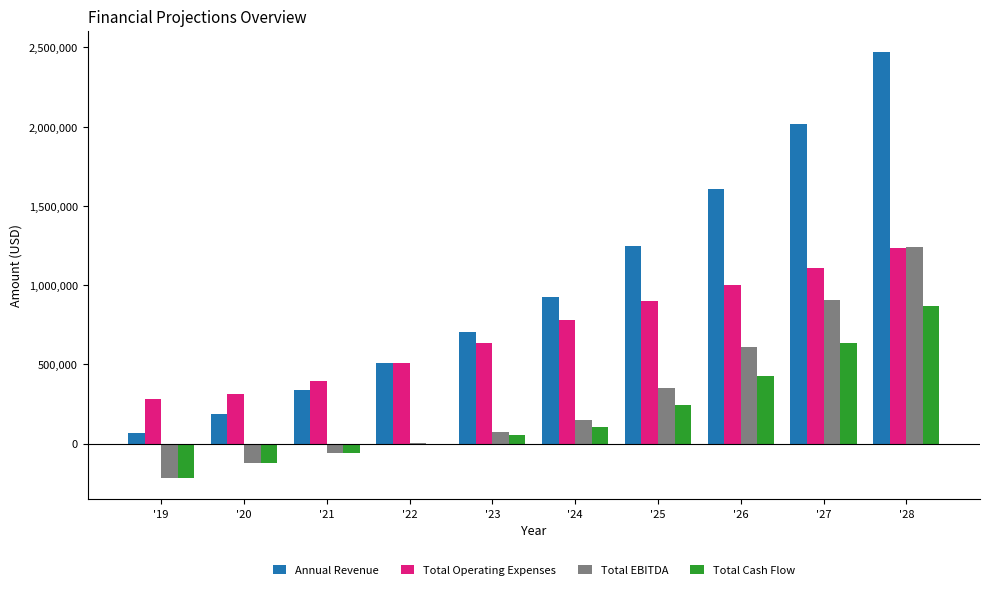

What is the sum of all Total EBITDA values?

2935181